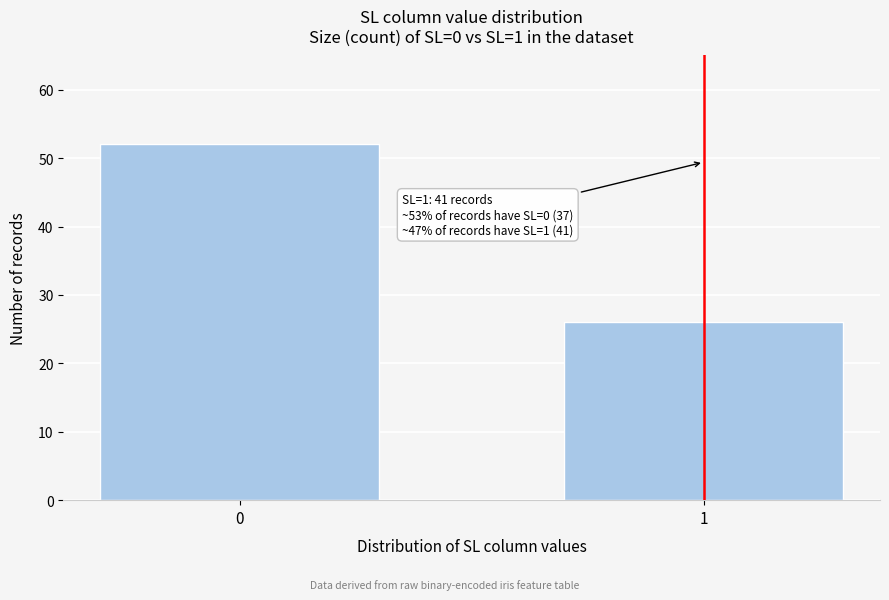

Reading right to left, extract all data points from this chart.

1=26	0=52